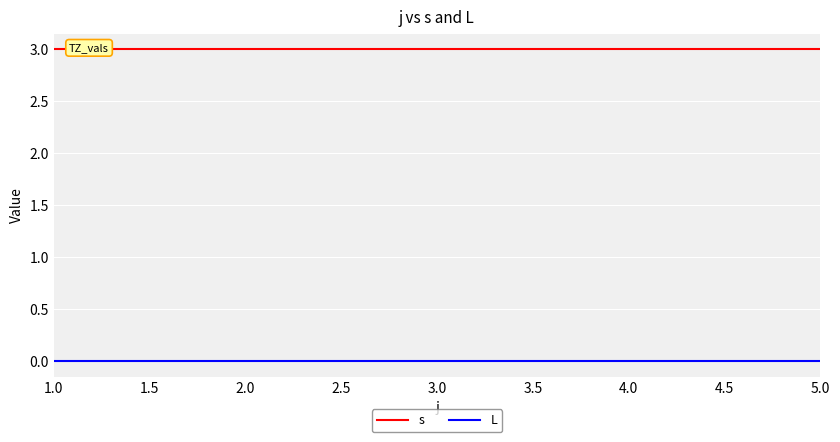

Reading left to right, extract all data points from this chart.

s: 3	3	3	3	3
L: 0	0	0	0	0